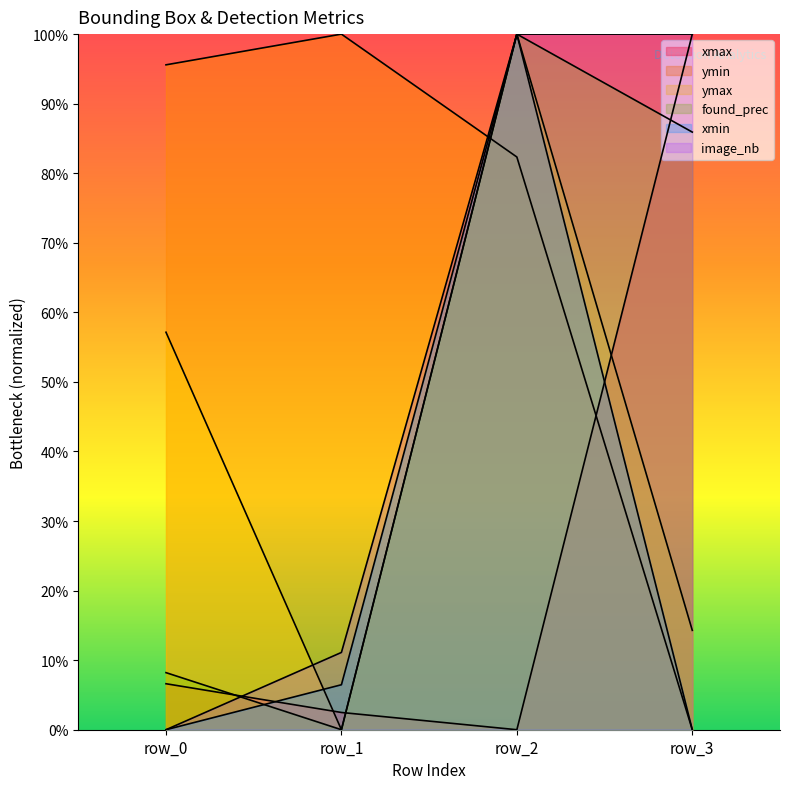

At which category does the chart reach its minimum across all series?

row_2